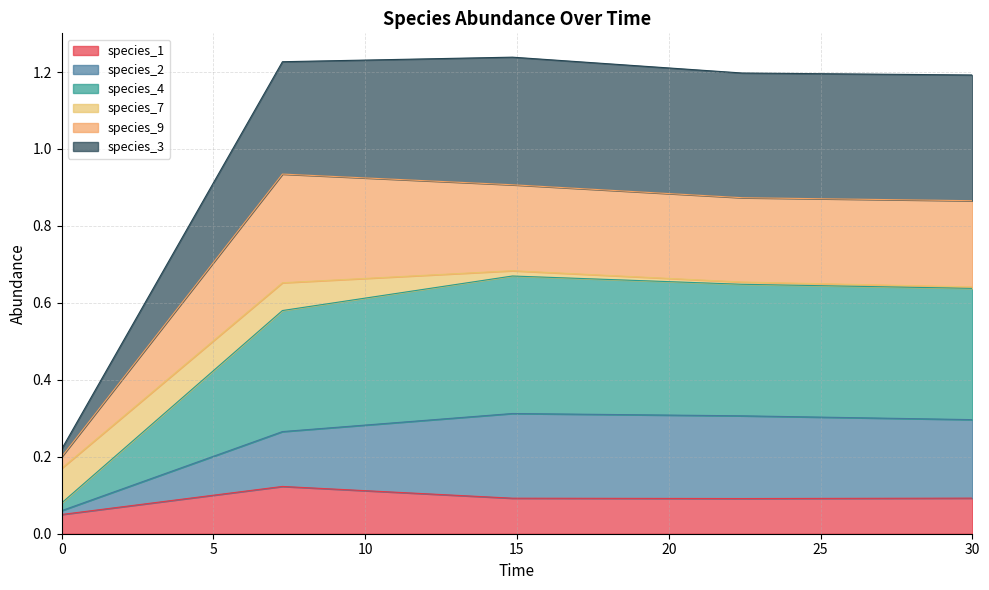

Does the chart have visible grid lines?

Yes